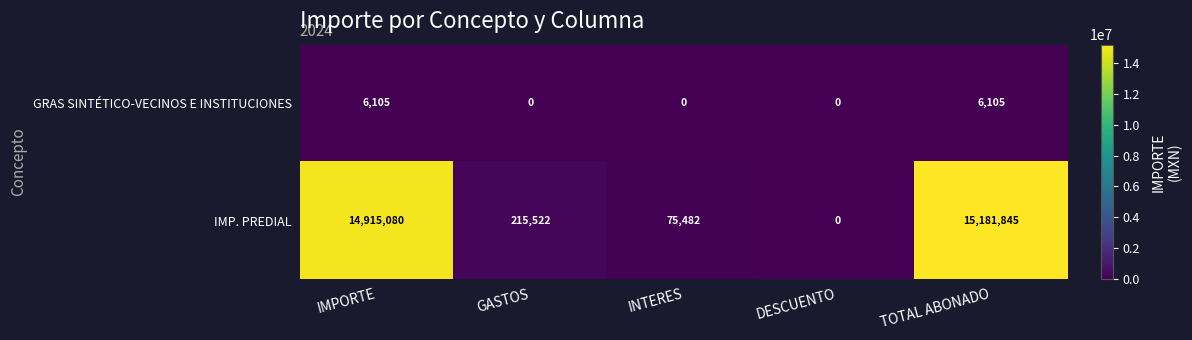

At how many categories does at least one series exceed 7396621?

2